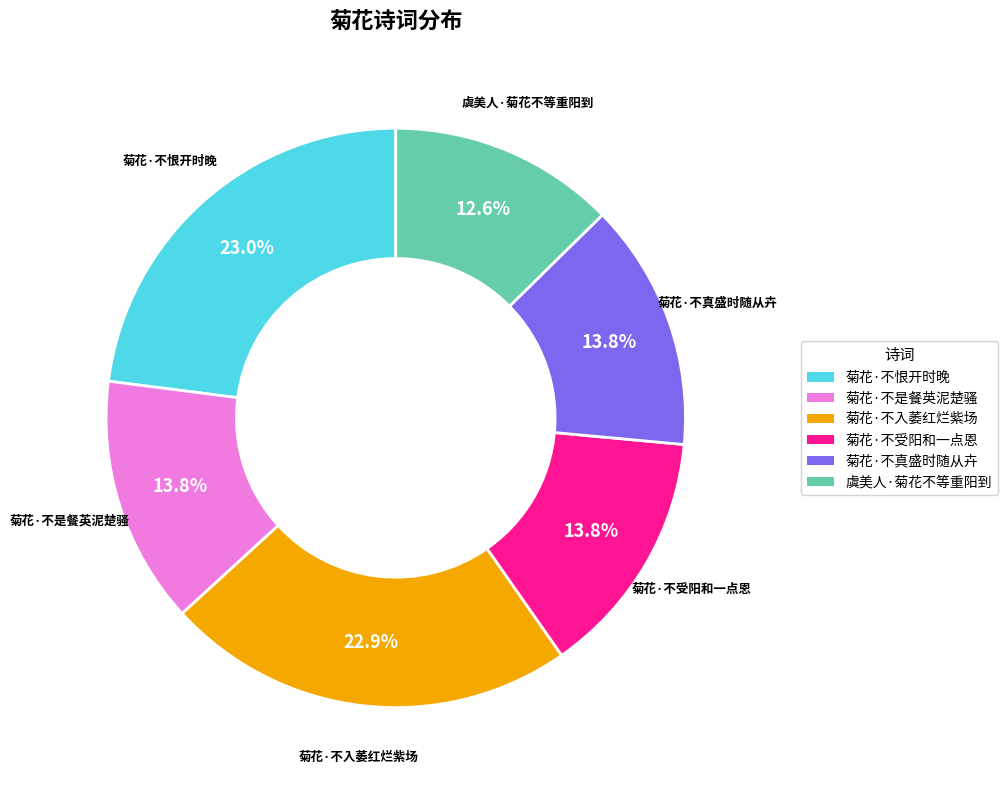

The 虞美人·菊花不等重阳到 slice represents 24% of the pie. True or false?

False